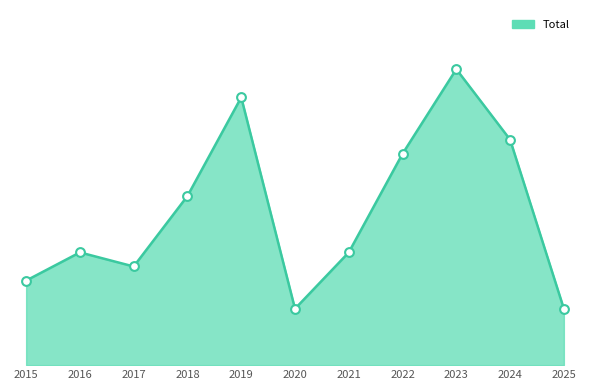

Approximately how many times larger is the value at 2015 compared to 2019?

0.3